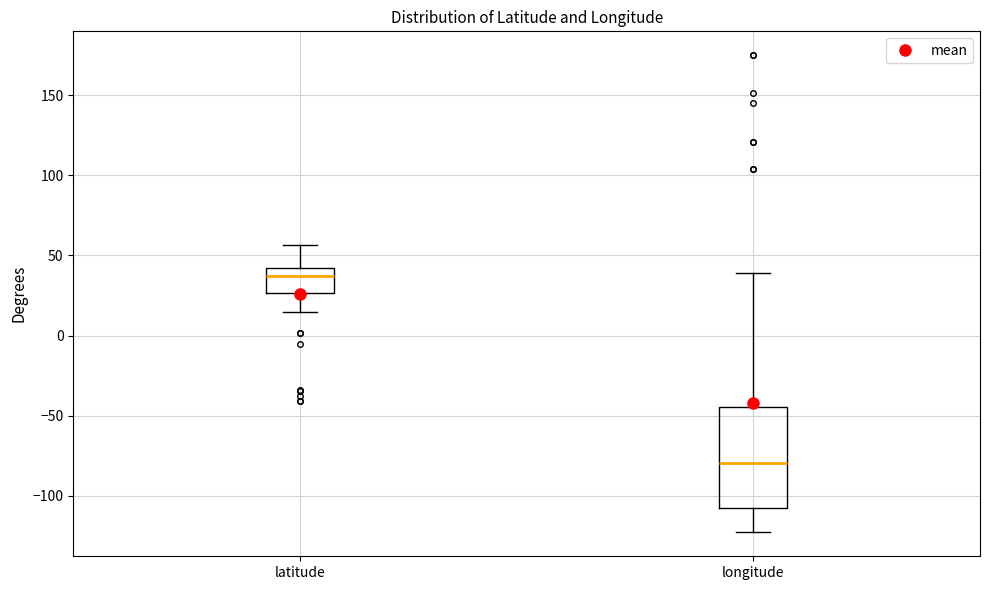

Reading left to right, read every box against the y-axis: the position of its median line, the range the box covers, and the ends of its whiskers. The values are not printed on the chart, so give them approximately, as read against the axis.

latitude: median 35, box 25 to 40, whiskers 15 to 55
longitude: median -80, box -110 to -45, whiskers -125 to 40